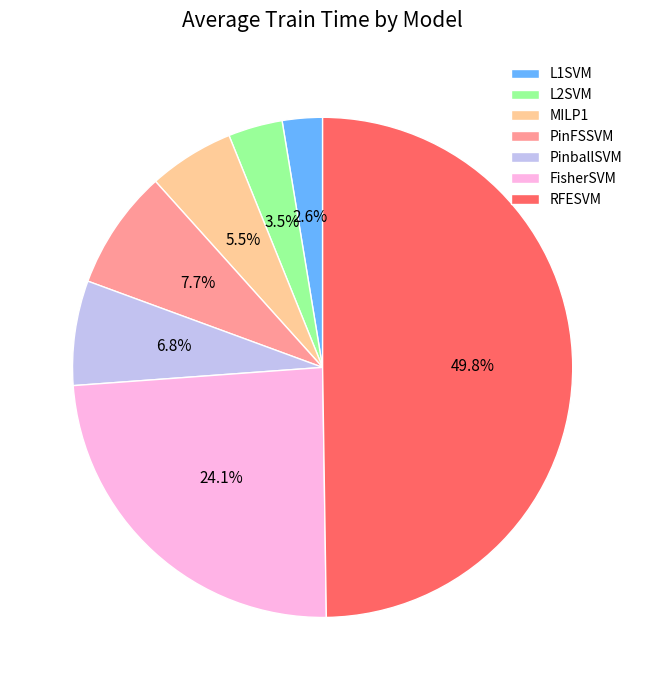

What percentage is NOT represented by MILP1?

94.5%